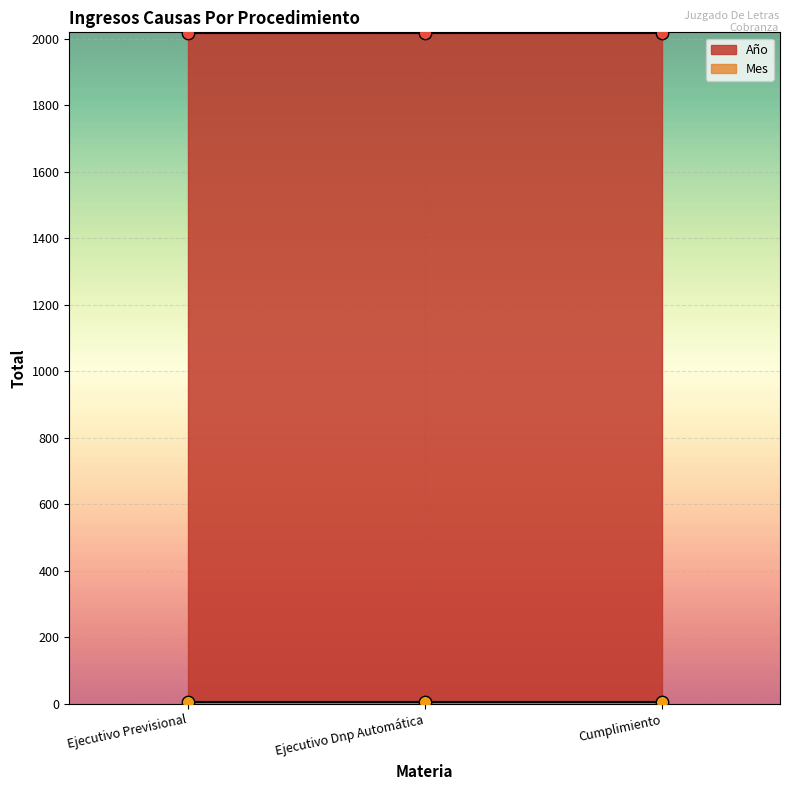

At which category is the sum across all series the highest?

Ejecutivo Previsional